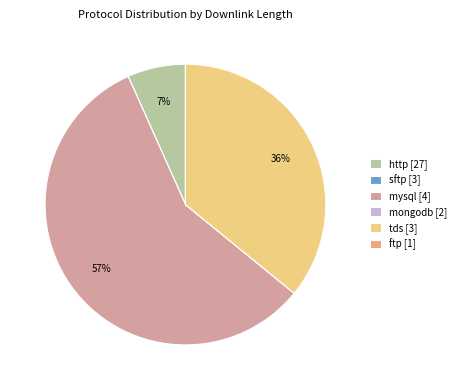

Is there any slice that represents more than half of the pie?

Yes